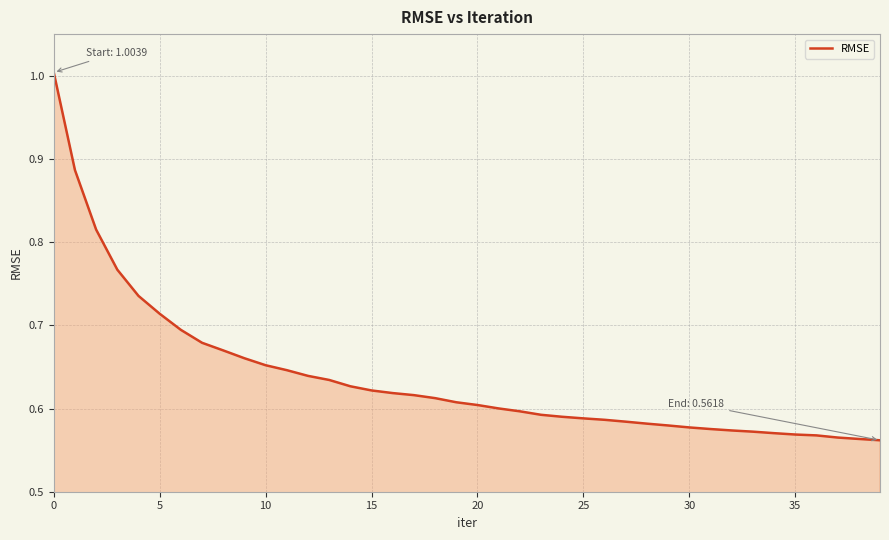

What is the difference between the maximum and minimum values?

0.4